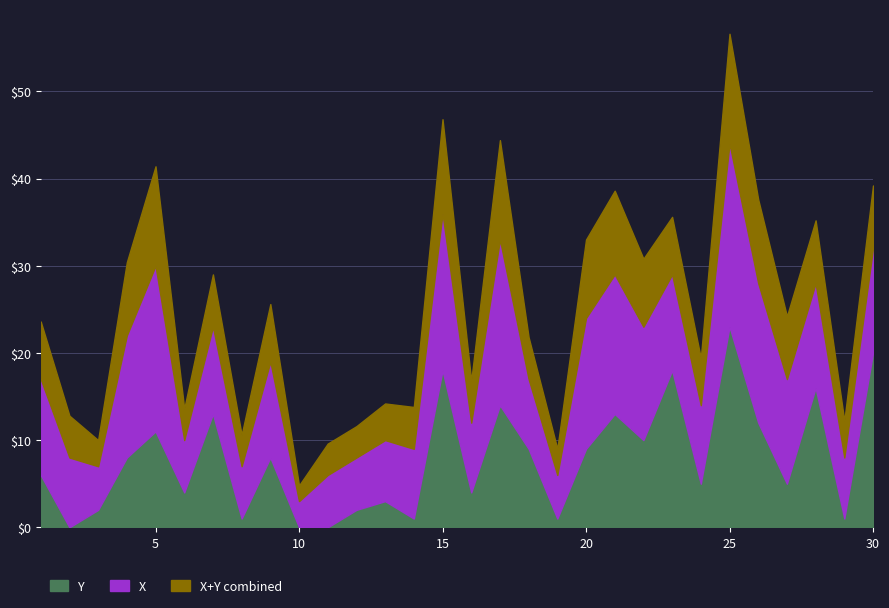

What is the value of the X point at the 8th from the left?

6